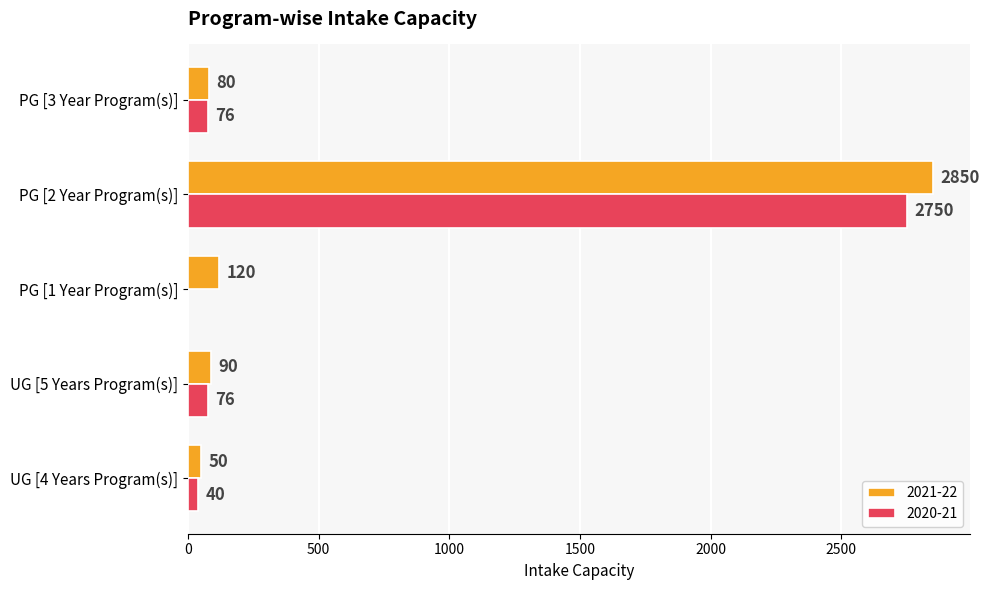

How many data points does each series have?

5